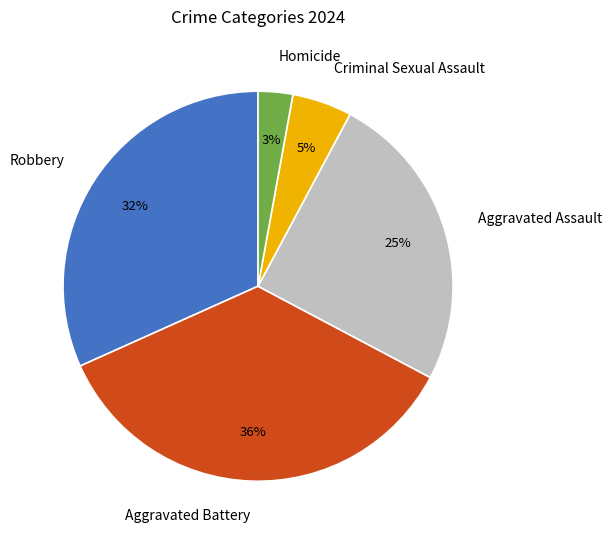

How many slices are in this pie chart?

5